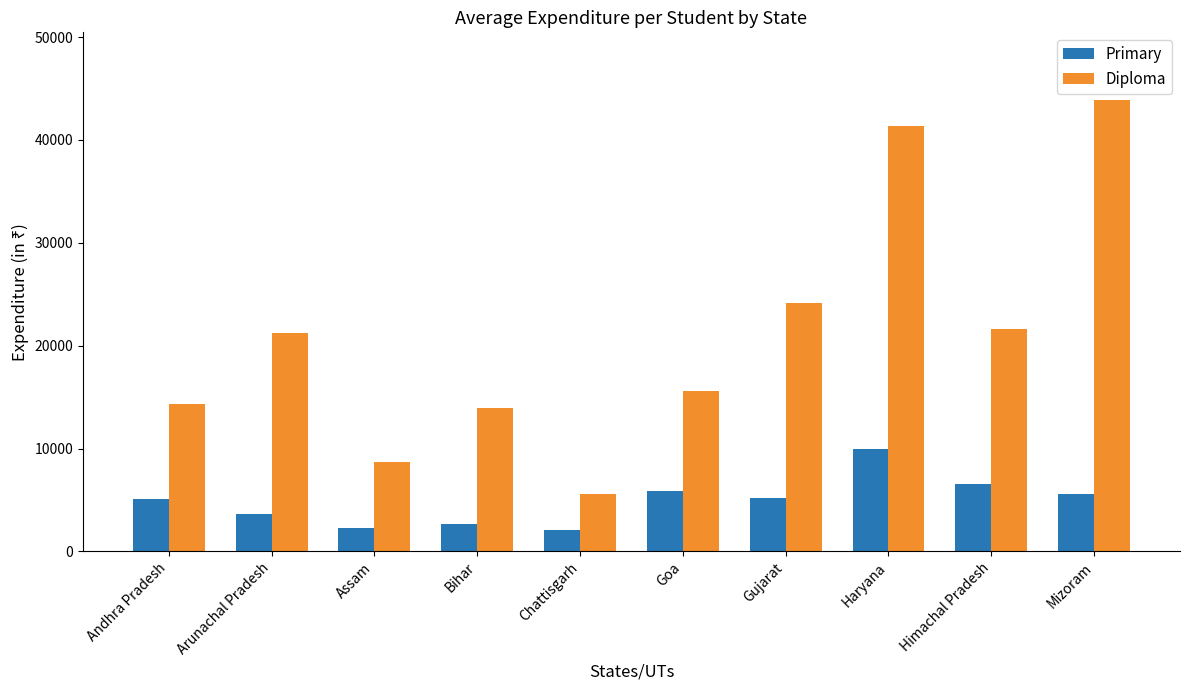

What is the difference between the maximum and minimum values in the Primary series?

7867